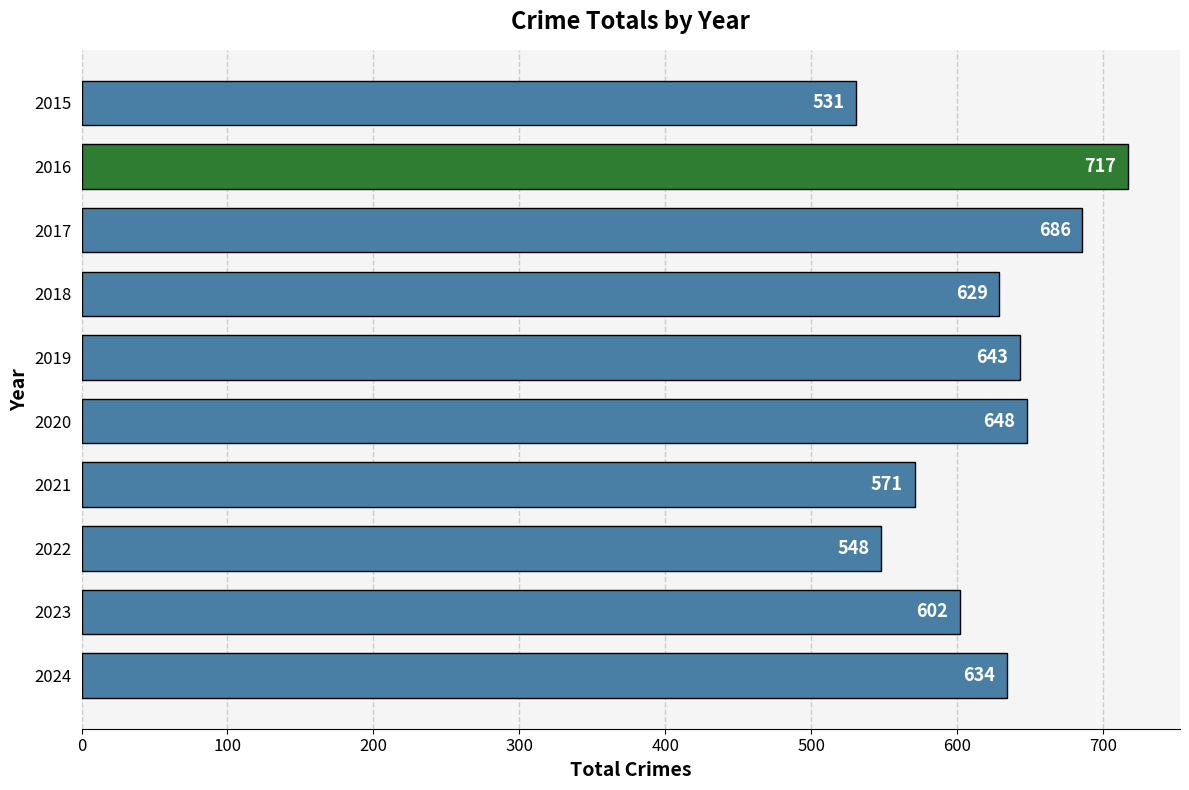

Between 2019 and 2018, which is larger?

2019